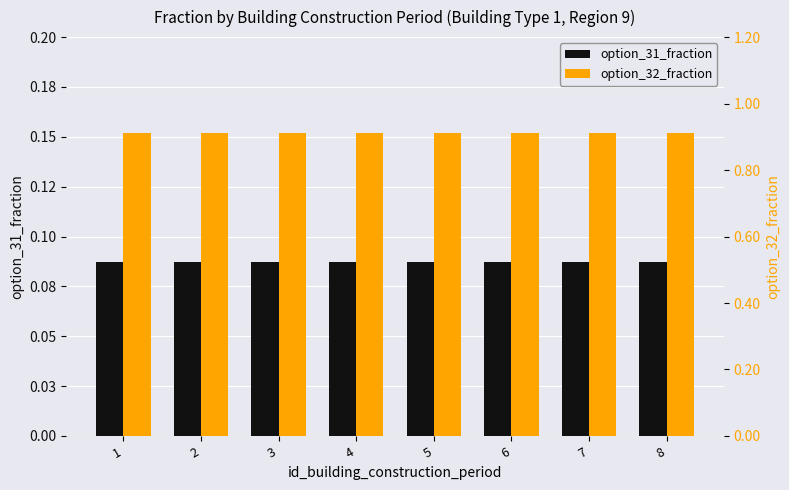

Which series changed the most between 4 and 7?

option_31_fraction